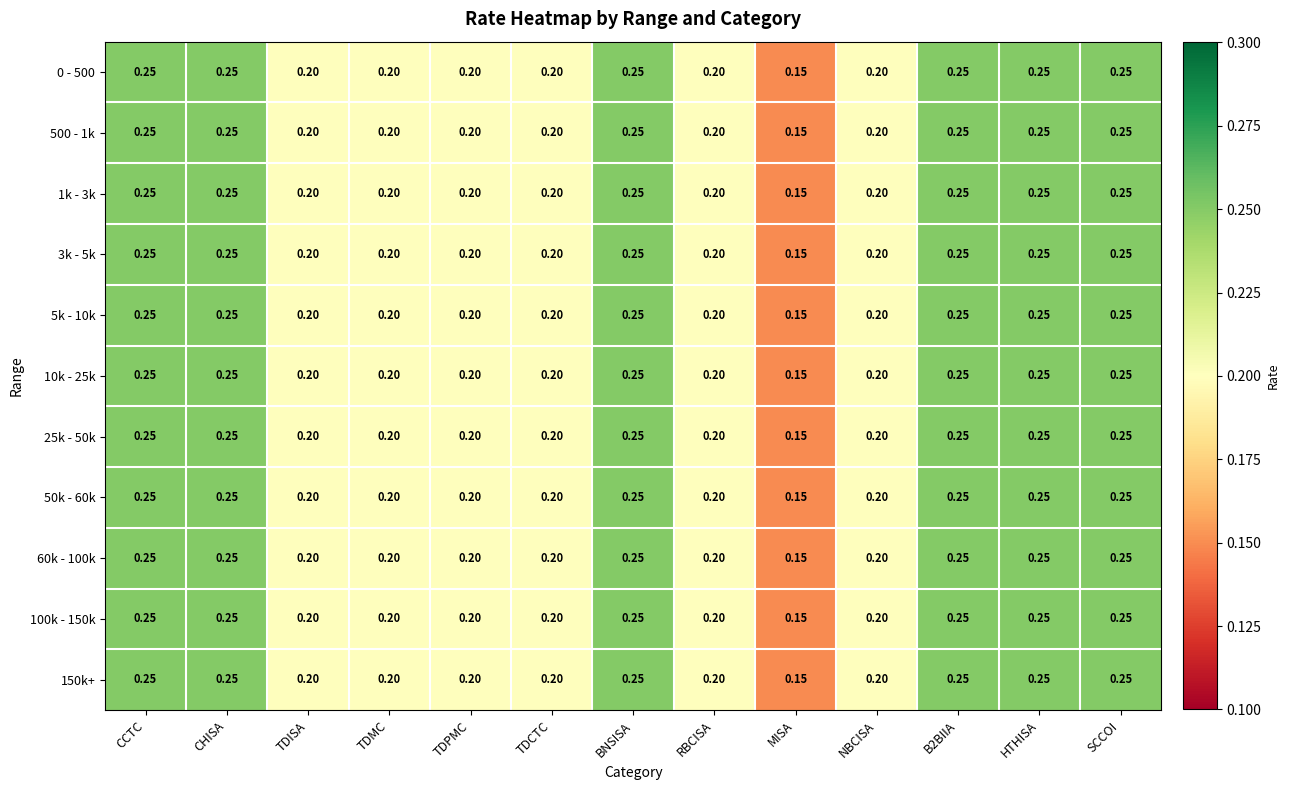

At which label is 0 - 500 closest to 0?

MISA